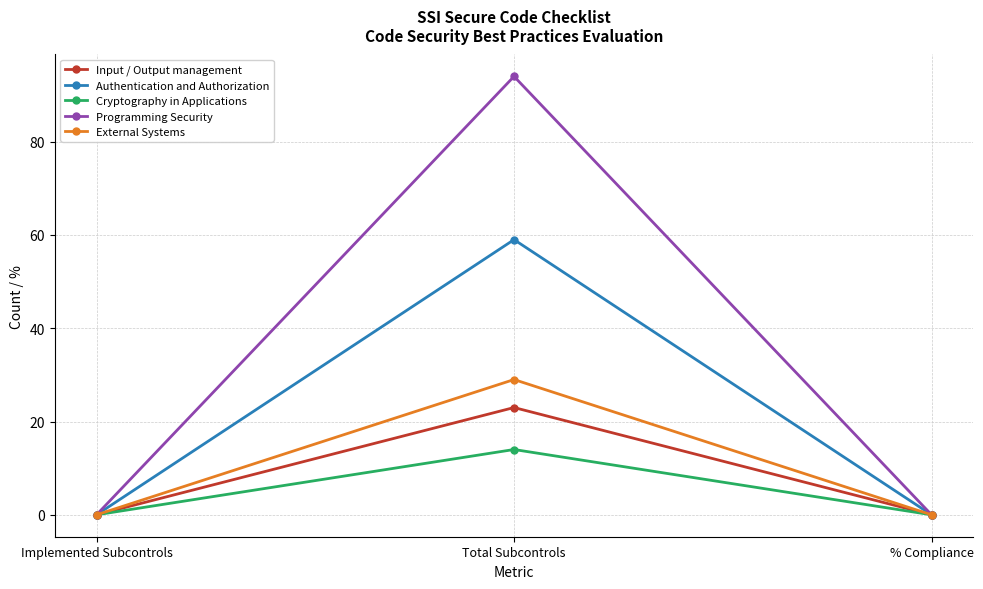

Count the Cryptography in Applications values in the range 0 to 14.

3